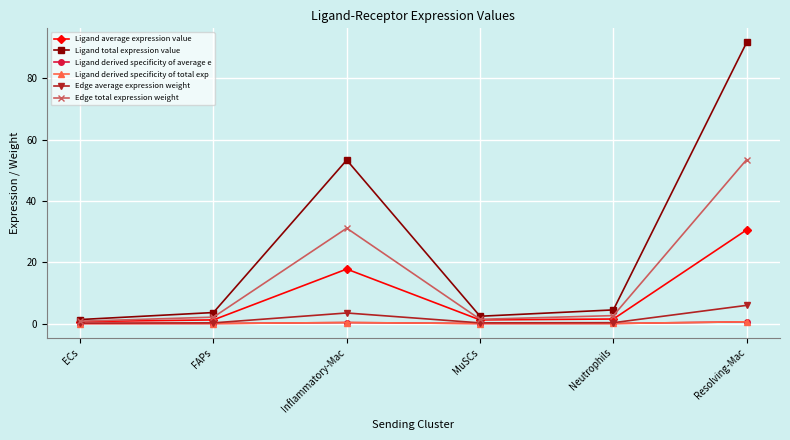

True or false: Ligand average expression value has more than 2 points higher than both neighbors.

False